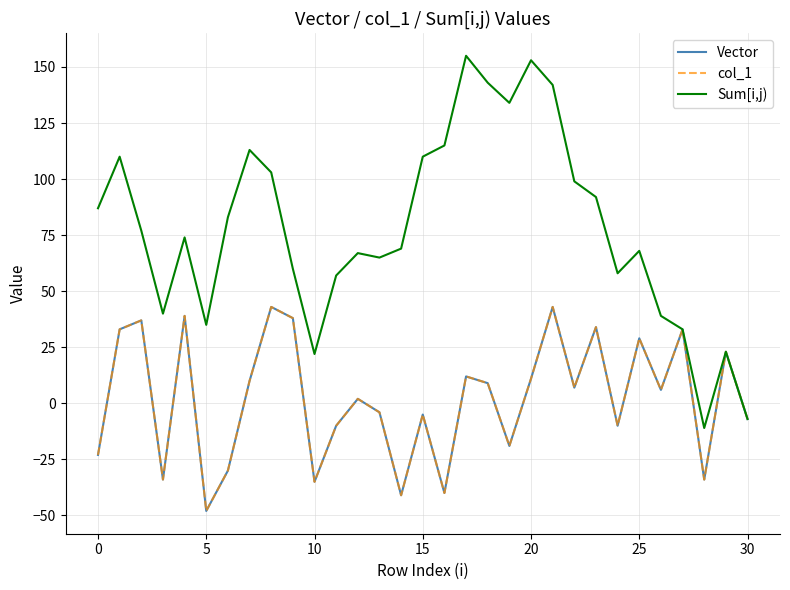

What is the label of the 19th point from the right?

12